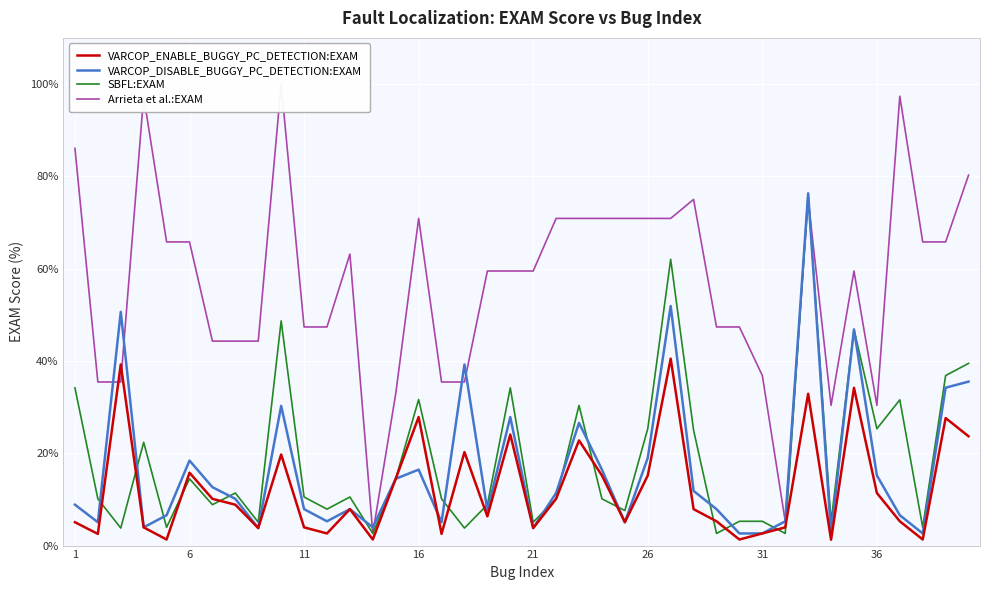

Which series has the largest range (max minus min)?

Arrieta et al.:EXAM